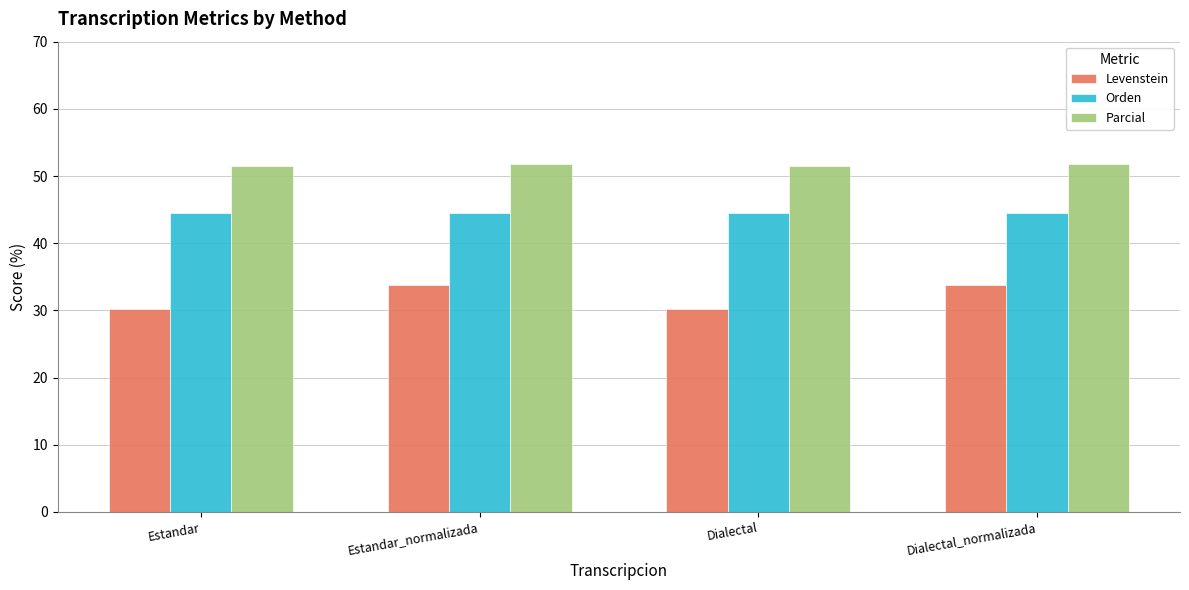

Rank the series at Dialectal_normalizada from highest to lowest value.

Parcial, Orden, Levenstein